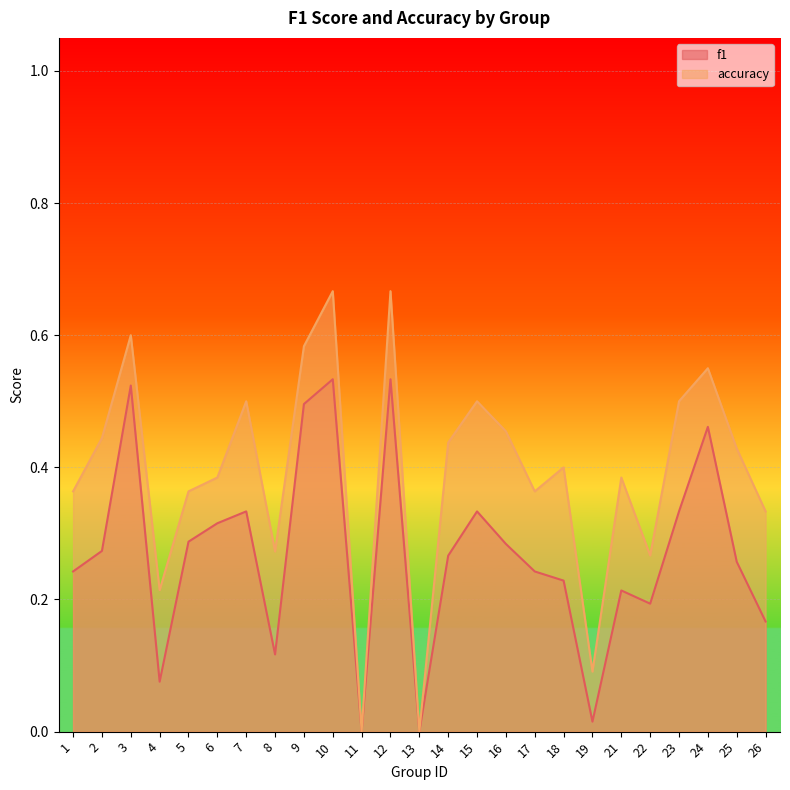

Reading left to right, what are all the values shown in this chart?

f1: 1=0.2	2=0.3	3=0.5	4=0.1	5=0.3	6=0.3	7=0.3	8=0.1	9=0.5	10=0.5	11=0.0	12=0.5	13=0.0	14=0.3	15=0.3	16=0.3	17=0.2	18=0.2	19=0.0	21=0.2	22=0.2	23=0.3	24=0.5	25=0.3	26=0.2
accuracy: 1=0.4	2=0.4	3=0.6	4=0.2	5=0.4	6=0.4	7=0.5	8=0.3	9=0.6	10=0.7	11=0.0	12=0.7	13=0.0	14=0.4	15=0.5	16=0.5	17=0.4	18=0.4	19=0.1	21=0.4	22=0.3	23=0.5	24=0.6	25=0.4	26=0.3